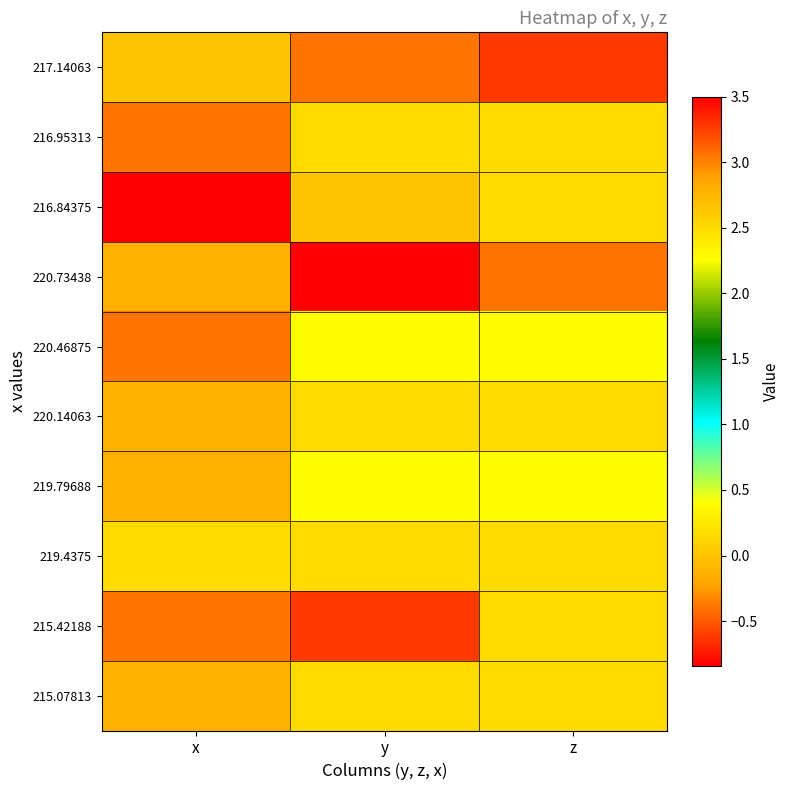

Reading left to right, list all the values displayed in this chart.

217.14063: x=0.0	y=-0.4	z=-0.6
216.95313: x=-0.4	y=0.1	z=0.1
216.84375: x=-0.8	y=0.0	z=0.1
220.73438: x=-0.1	y=3.5	z=-0.4
220.46875: x=-0.4	y=0.4	z=0.4
220.14063: x=-0.1	y=0.1	z=0.1
219.79688: x=-0.1	y=0.4	z=0.4
219.4375: x=0.1	y=0.1	z=0.1
215.42188: x=-0.4	y=-0.6	z=0.1
215.07813: x=-0.1	y=0.1	z=0.1